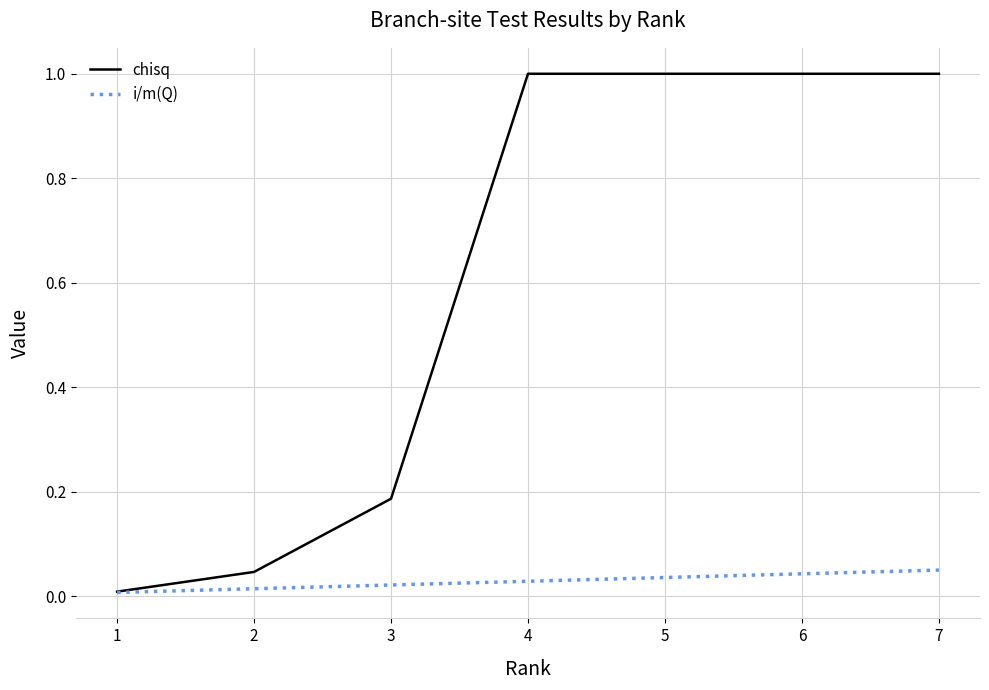

List the series in order of their peak value, lowest first.

i/m(Q), chisq